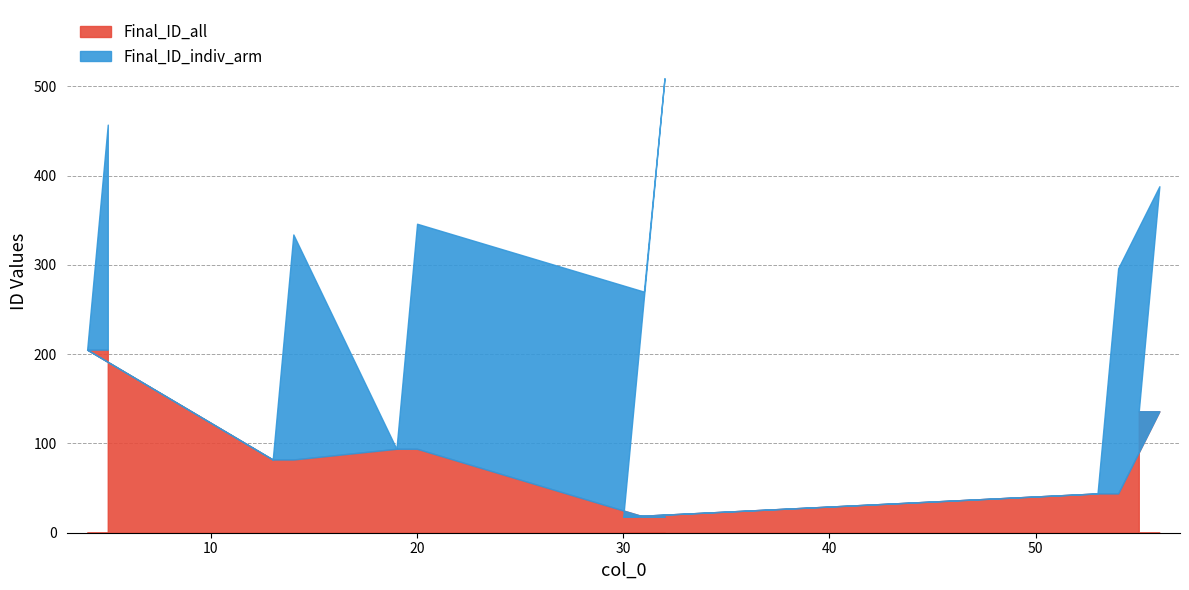

What is the total value across all series at 31?

288